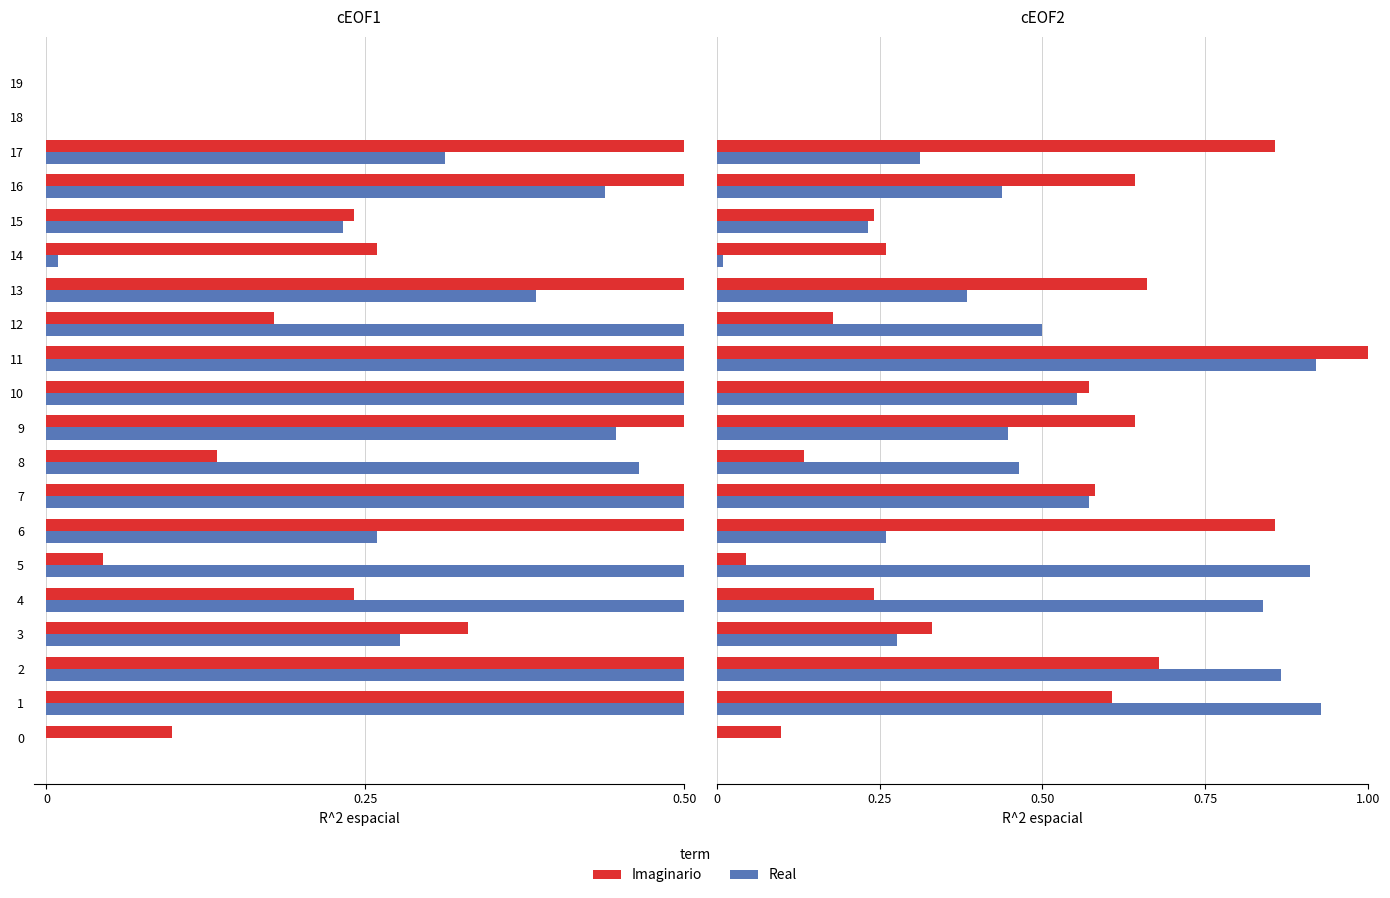

What is the difference between the maximum and minimum values in the Real series?

0.9